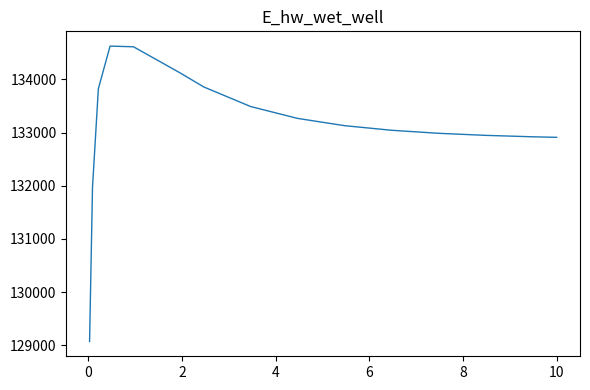

What is the difference between the maximum and minimum values?

5557.6